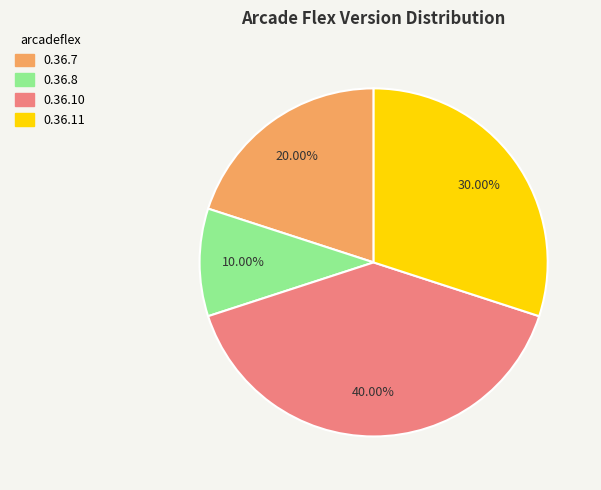

What portion of the pie excludes 0.36.7?

80.0%